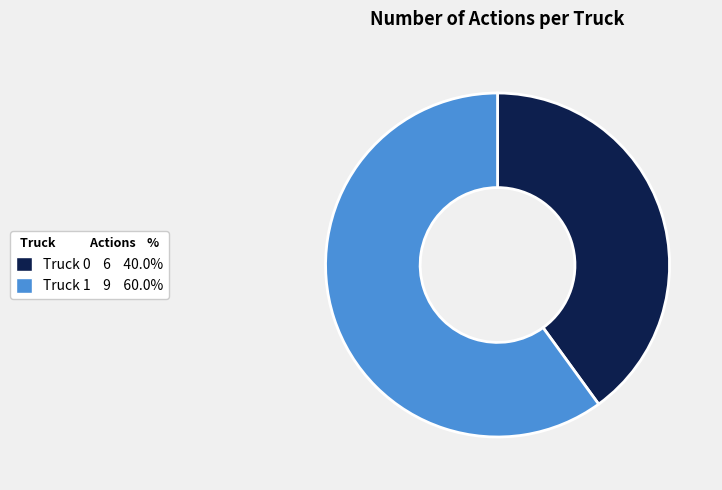

Combined, do Truck 1 and Truck 0 account for over 50%?

Yes